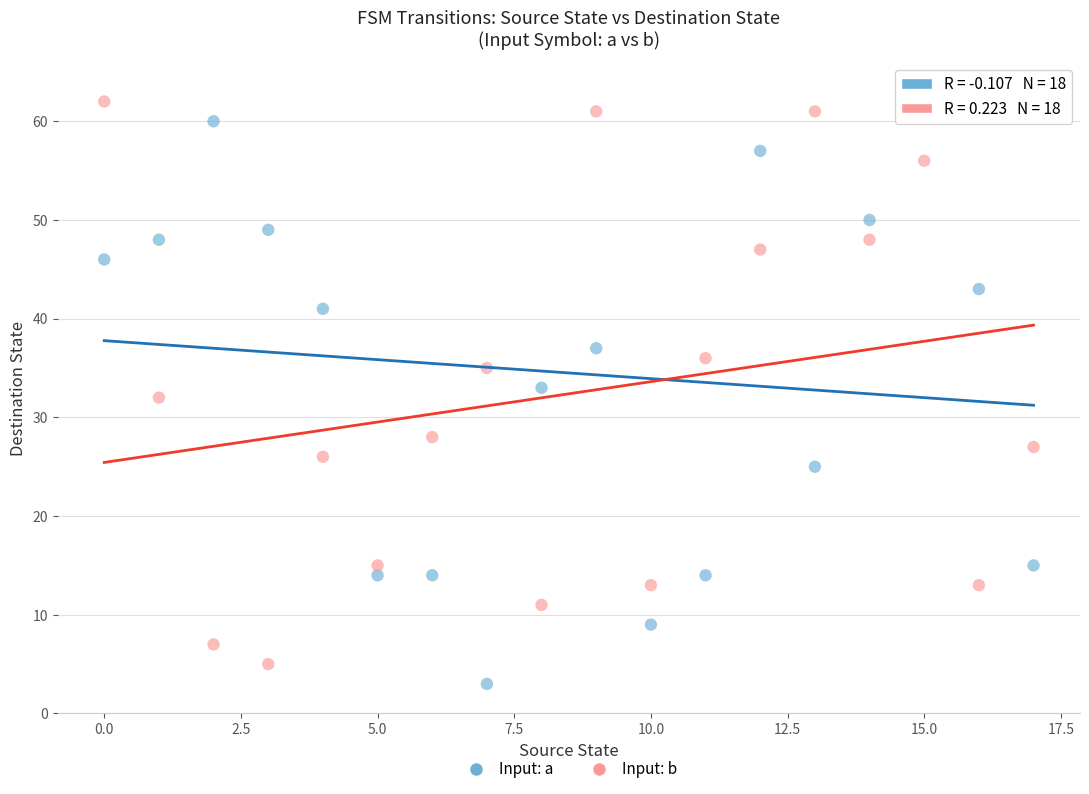

Which series has the largest Y range (max minus min)?

Input: a